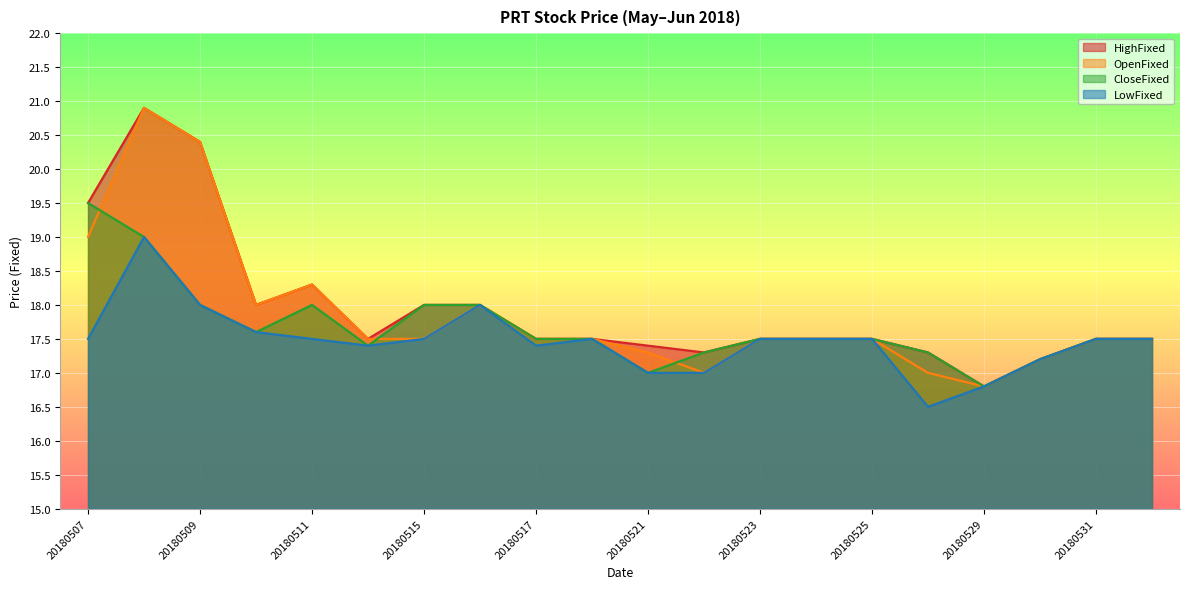

True or false: HighFixed and LowFixed cross at least once.

False